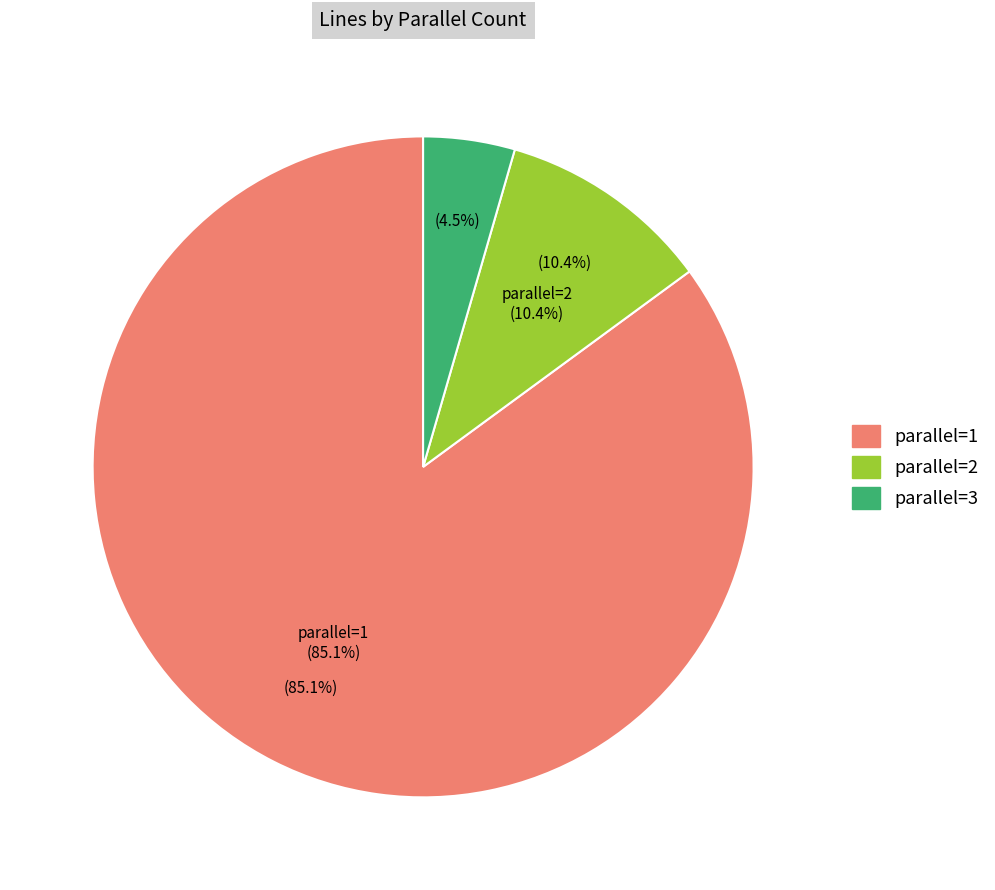

The 2 slice represents 10% of the pie. True or false?

True